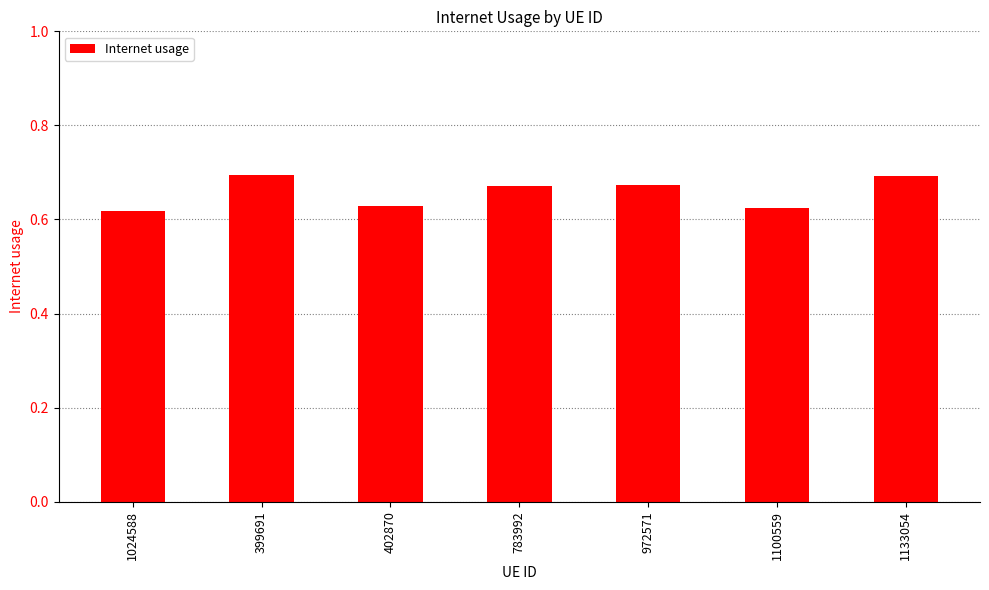

What is the sum of the values at 783992 and 399691?

1.4